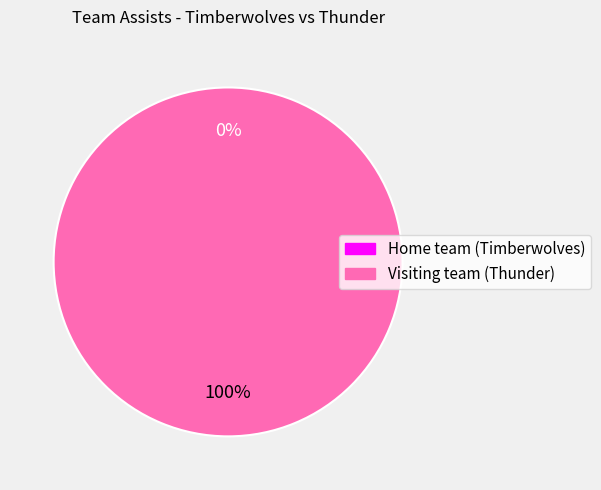

What percentage is the Visiting team (Thunder) slice, to the nearest percent?

100%